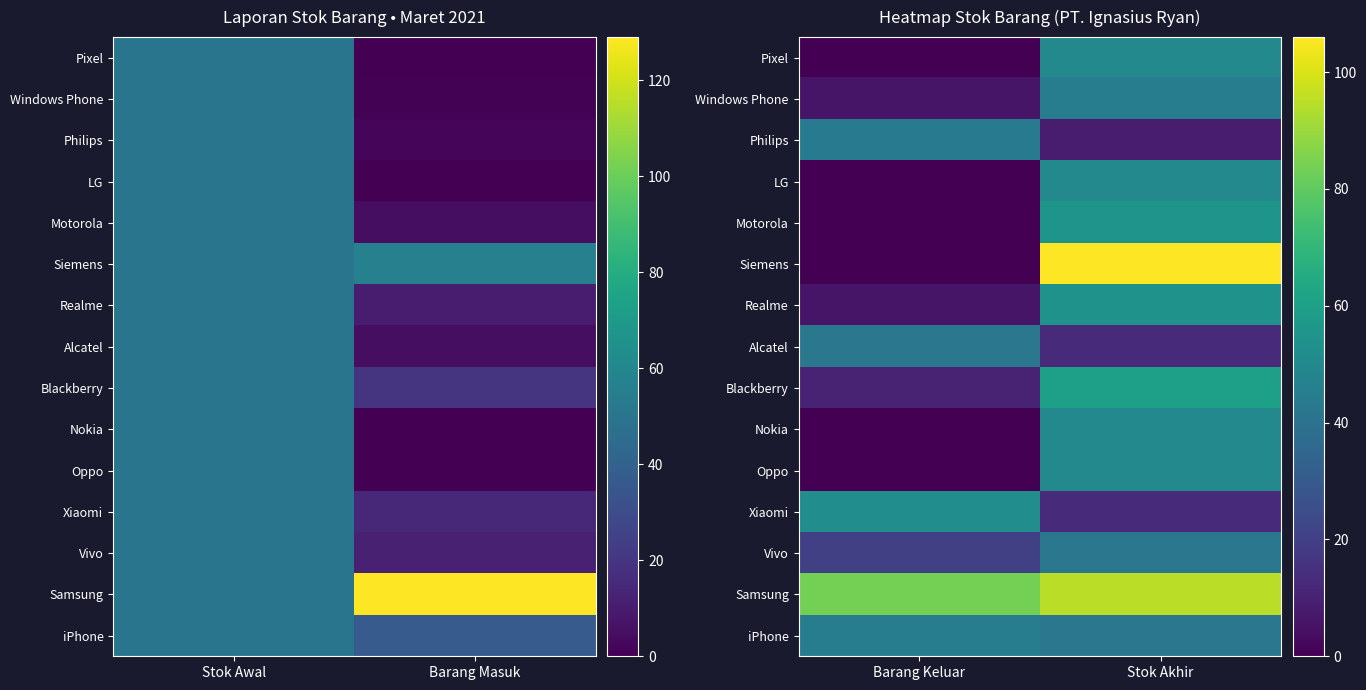

At how many categories does at least one series exceed 61?

2